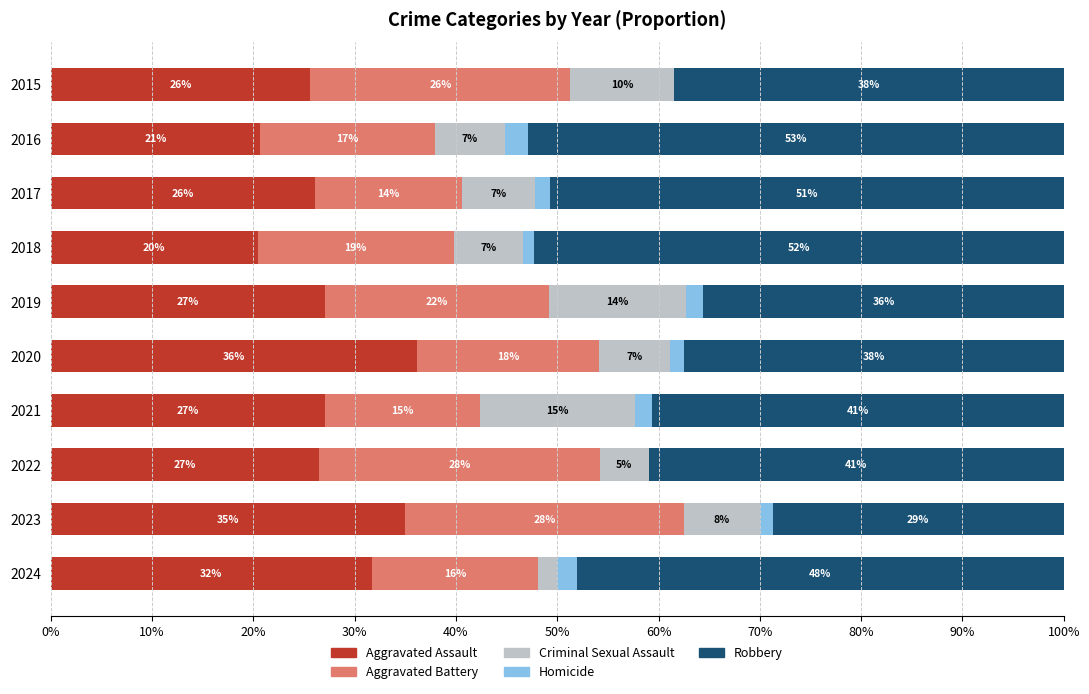

What are all the series names shown in the legend?

Aggravated Assault, Aggravated Battery, Criminal Sexual Assault, Homicide, Robbery